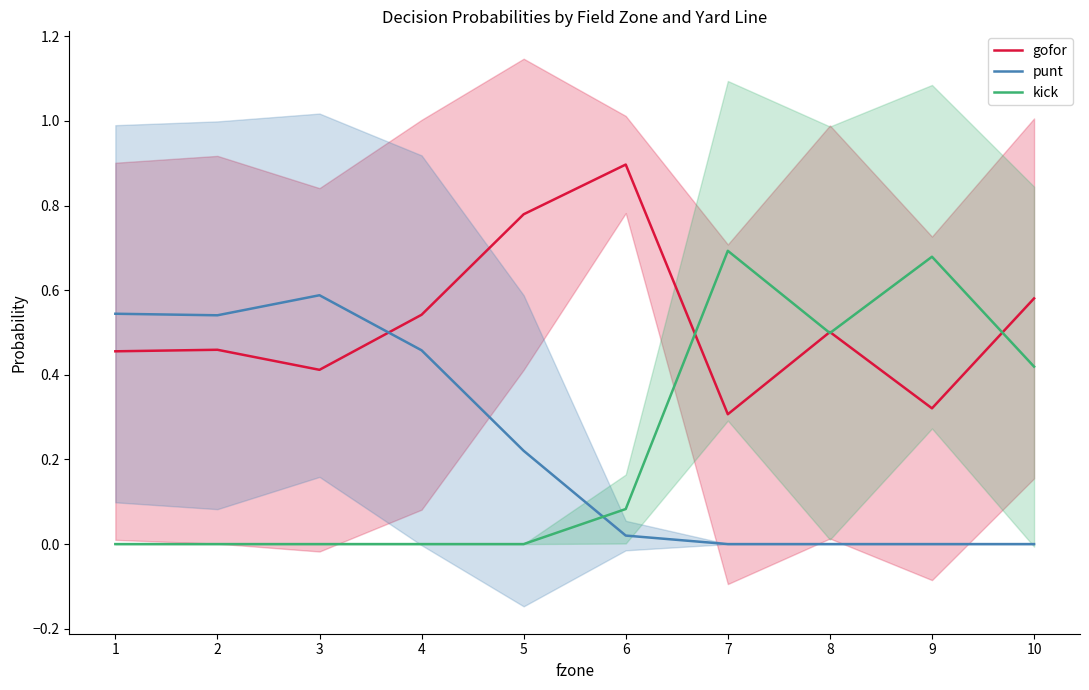

Which series has the largest total across all categories?

gofor